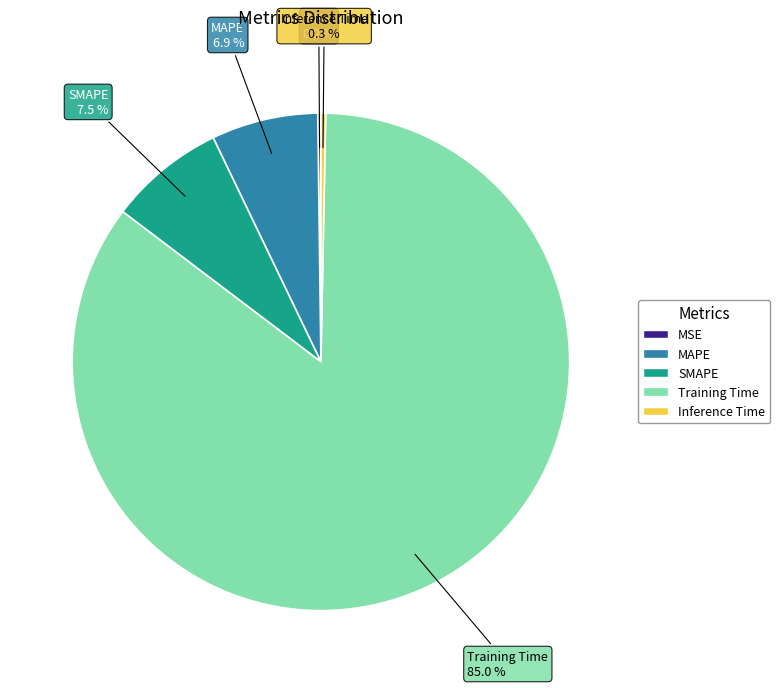

The Training Time slice represents 85% of the pie. True or false?

True